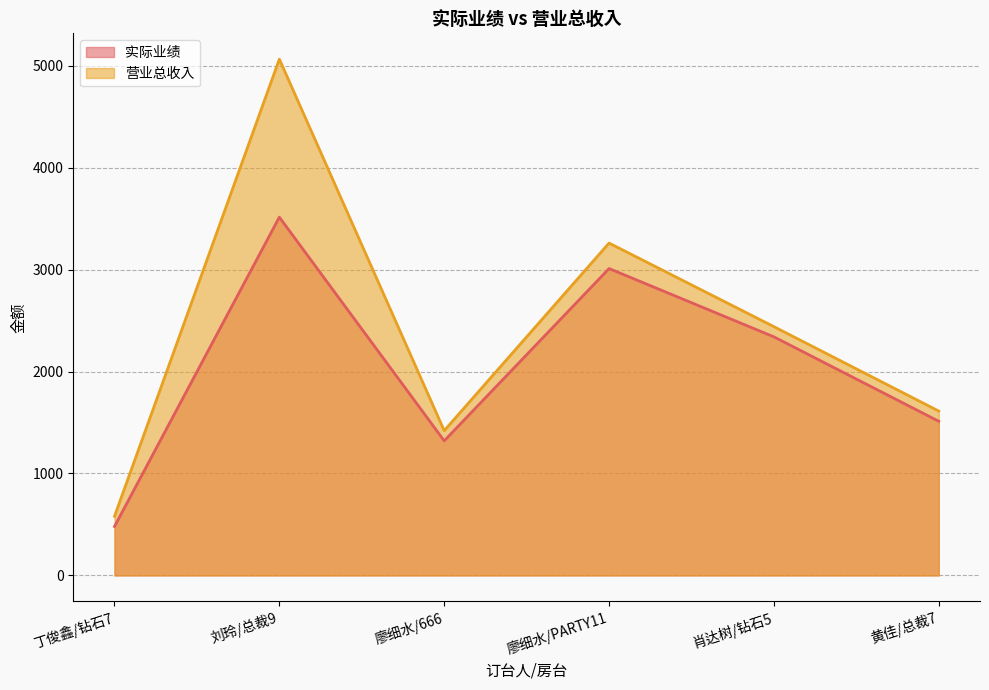

Between 廖细水/666 and 丁俊鑫/钻石7, which is larger?

廖细水/666